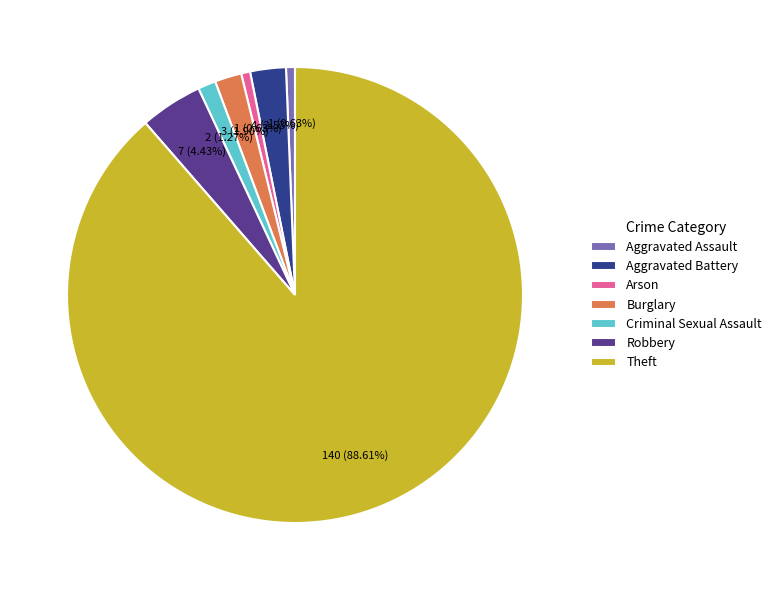

How many segments does this pie chart have?

7